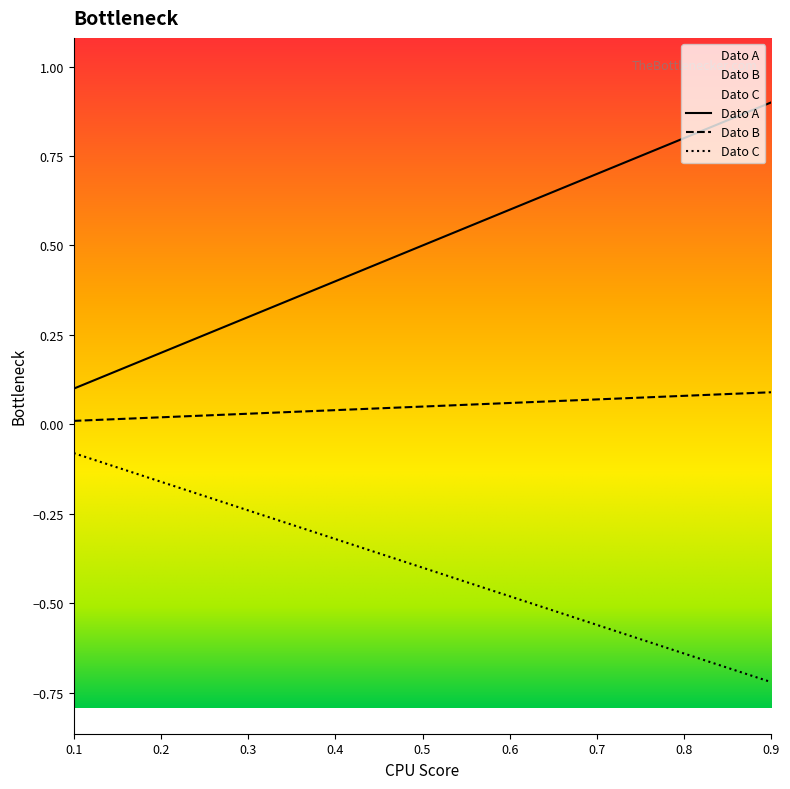

True or false: Dato B and Dato A cross at least once.

False